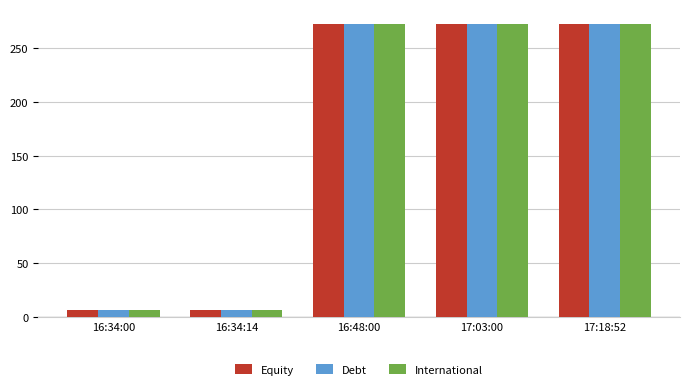

What is the approximate value of International at 17:03:00?

273